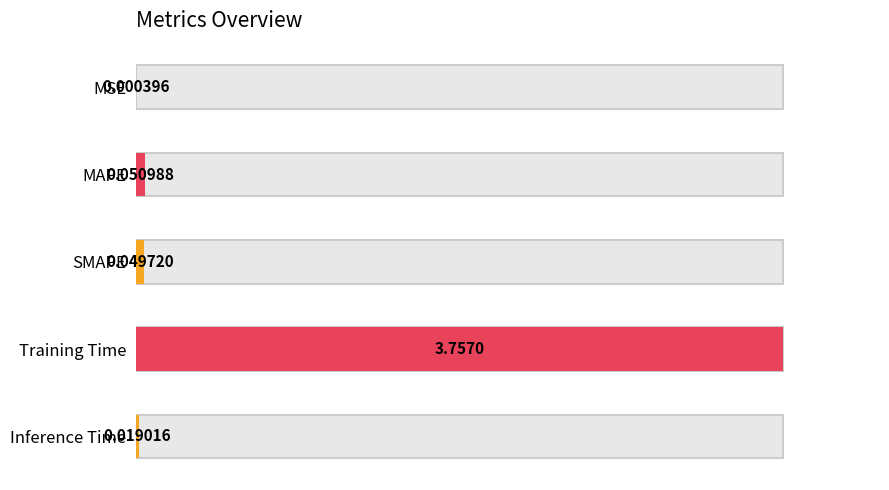

Where is the data nearest to the value 1?

MAPE